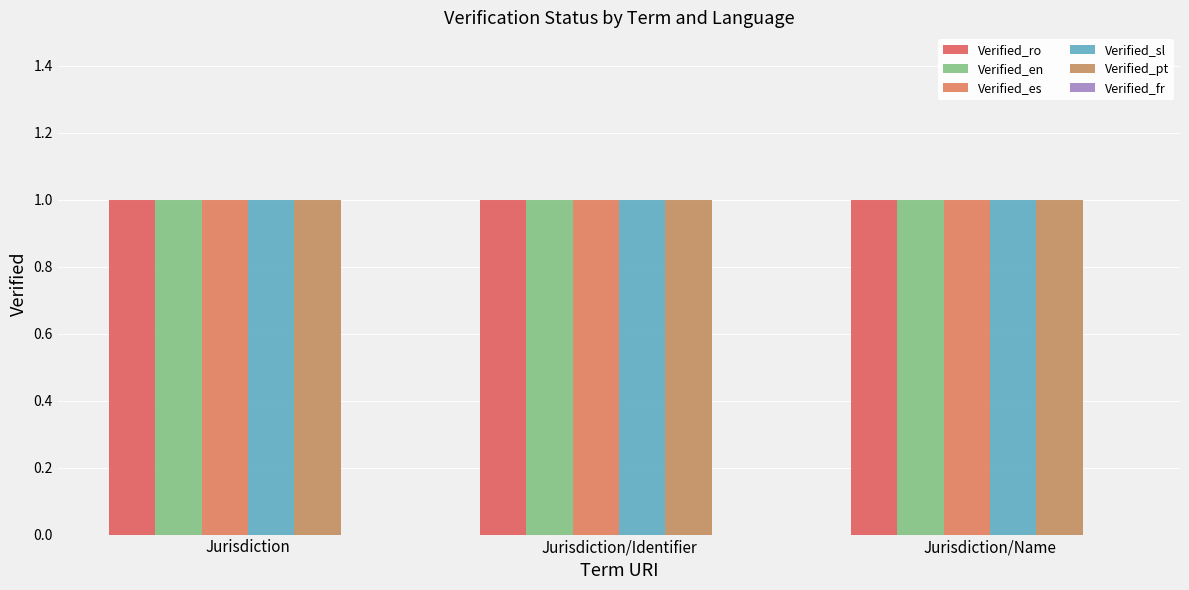

Which has a higher value, Jurisdiction or Jurisdiction/Name?

Jurisdiction